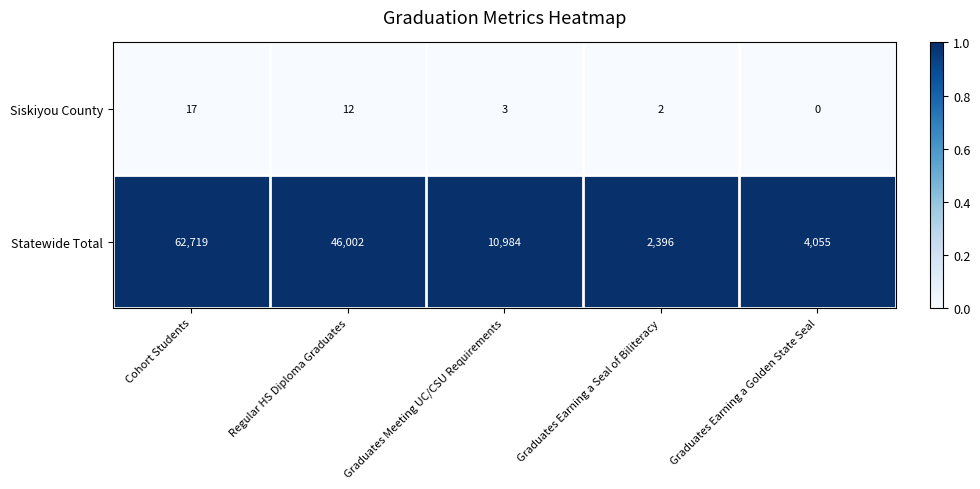

Rank the series by their average value, from highest to lowest.

Statewide Total, Siskiyou County